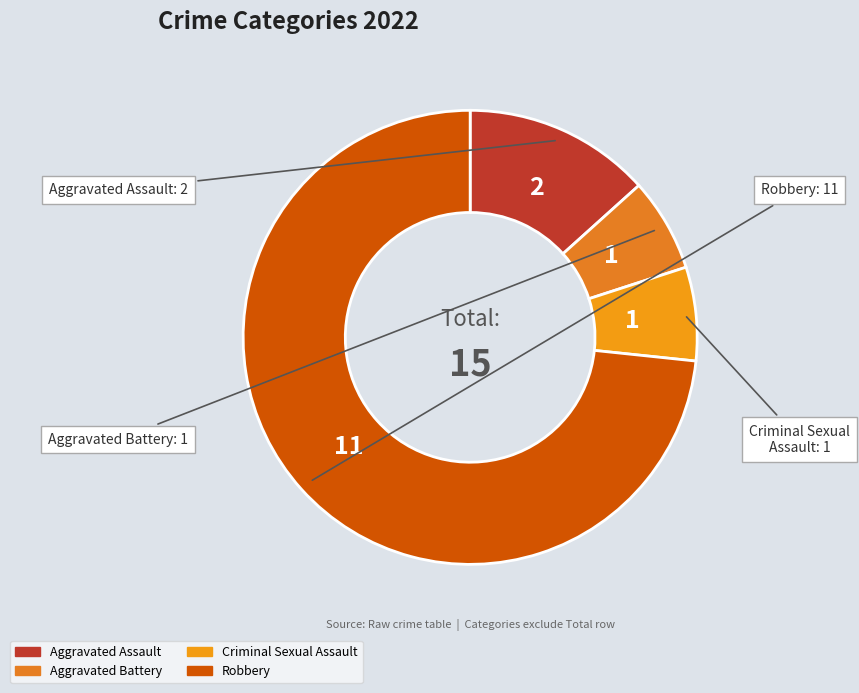

What is the ratio of the value at Robbery to the value at Criminal Sexual Assault?

11.0